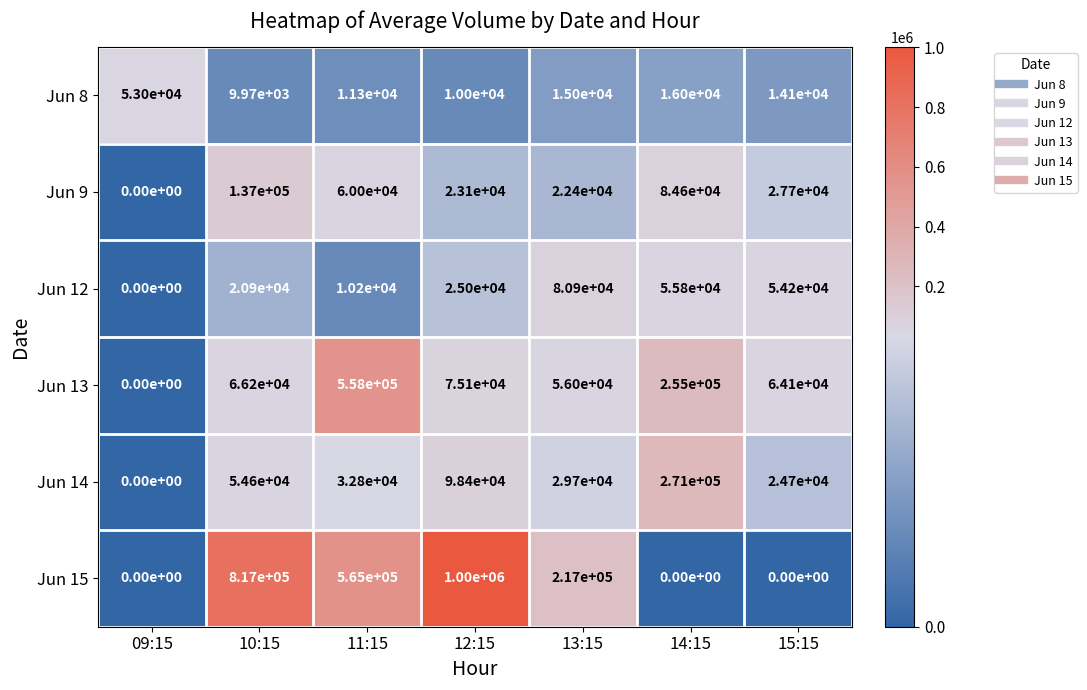

Between 09:15 and 12:15, which series saw the biggest shift?

Jun 15